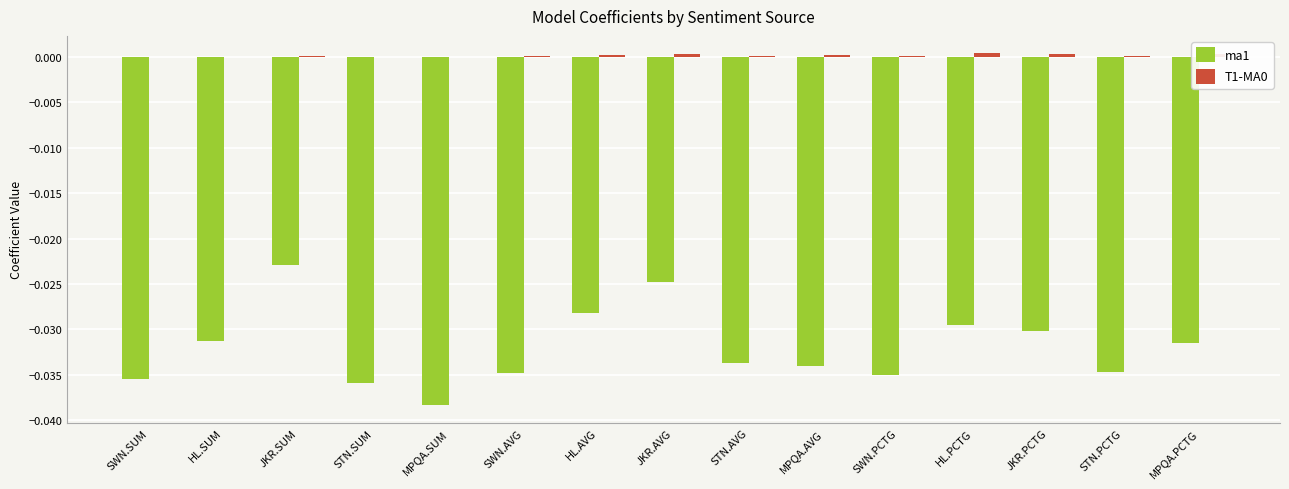

Which series changed the most between SWN.AVG and HL.PCTG?

ma1